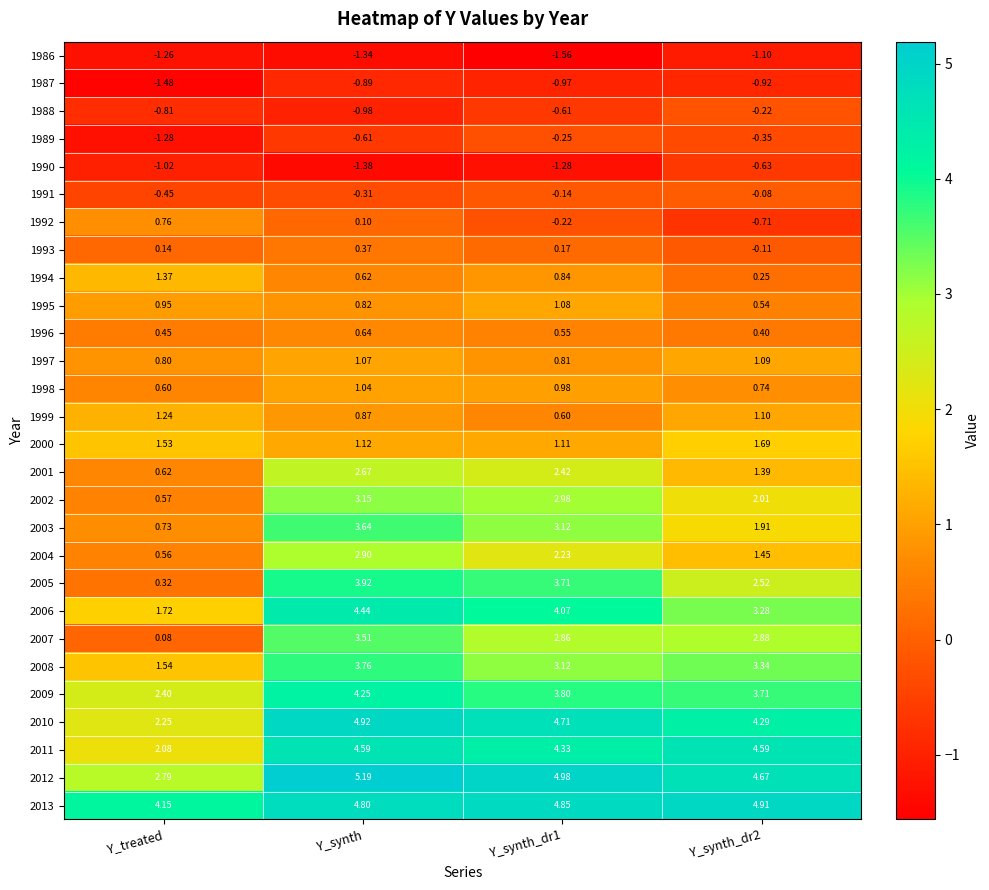

At which label is 2013 closest to 4?

Y_treated